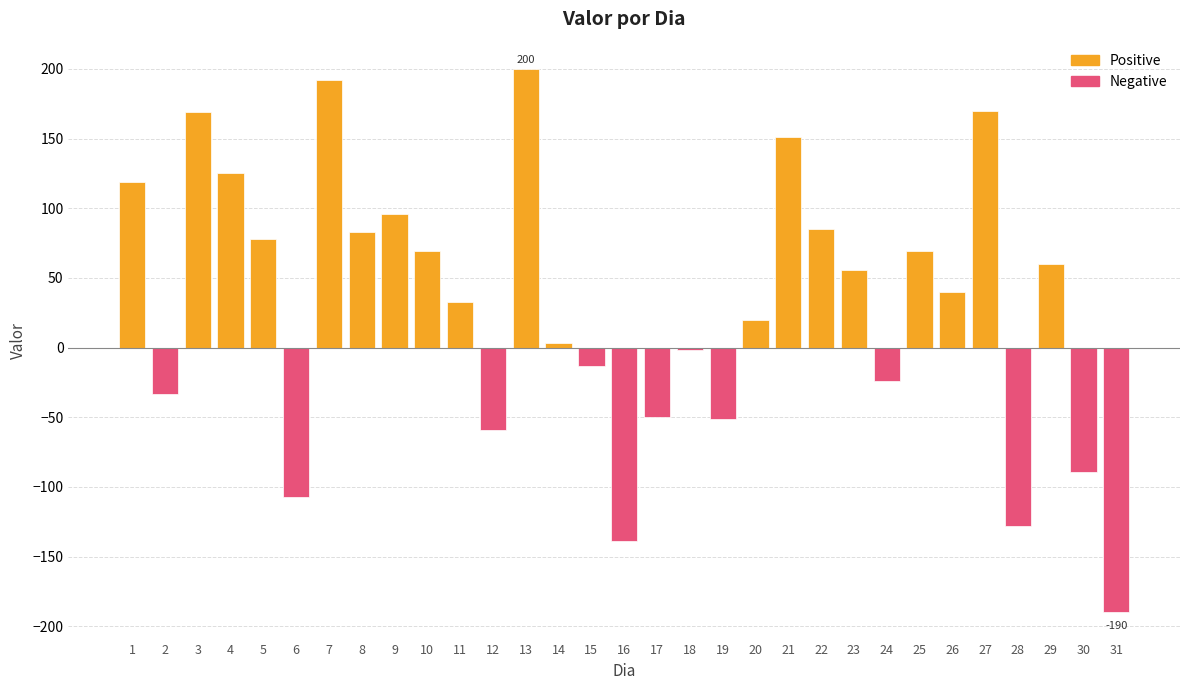

How many negative values are there?

12